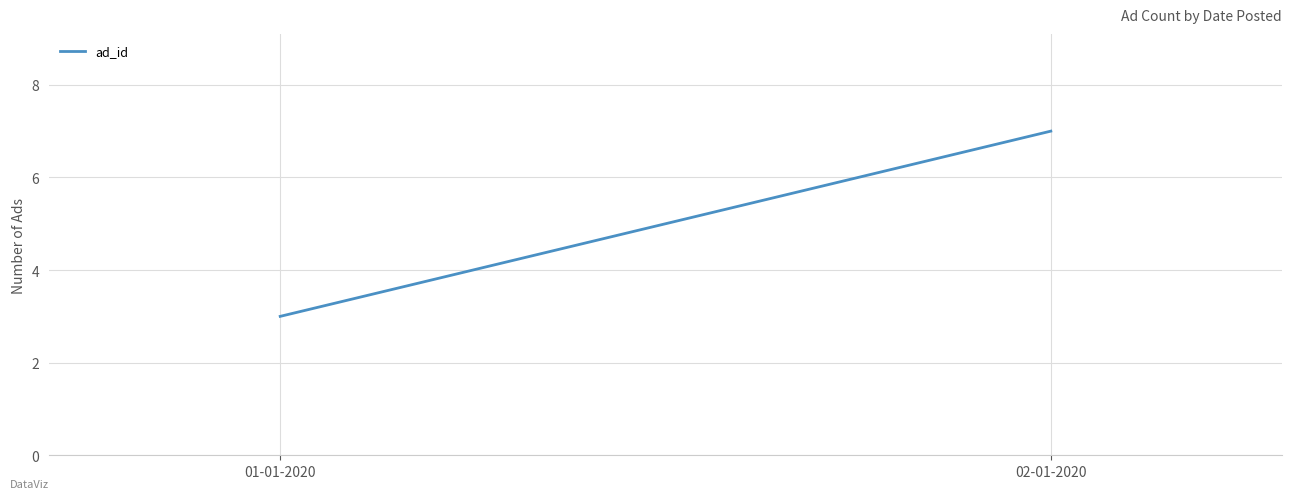

Which label corresponds to the smallest value in the chart?

01-01-2020